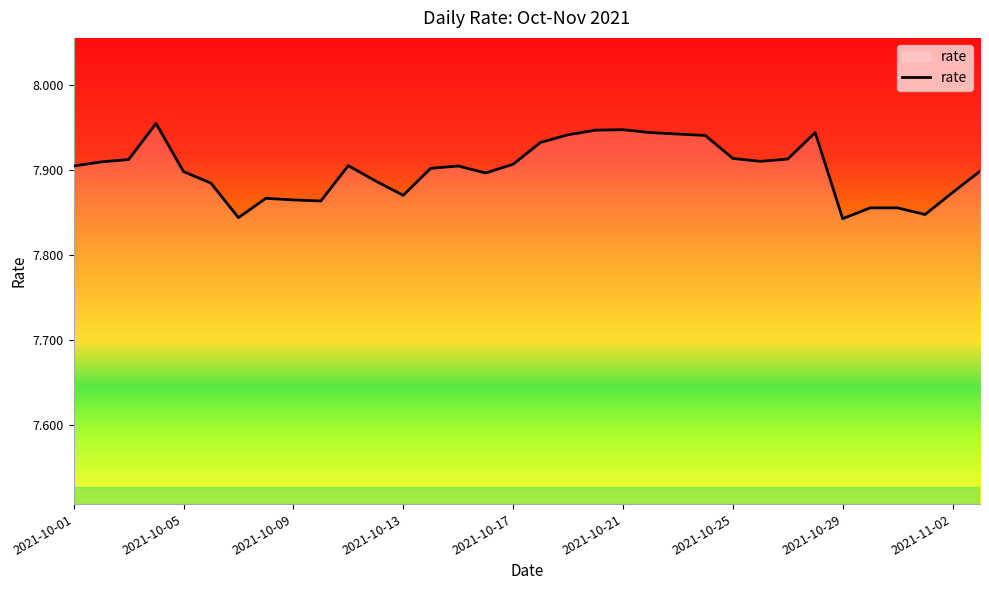

What is the smallest value displayed?

7.8